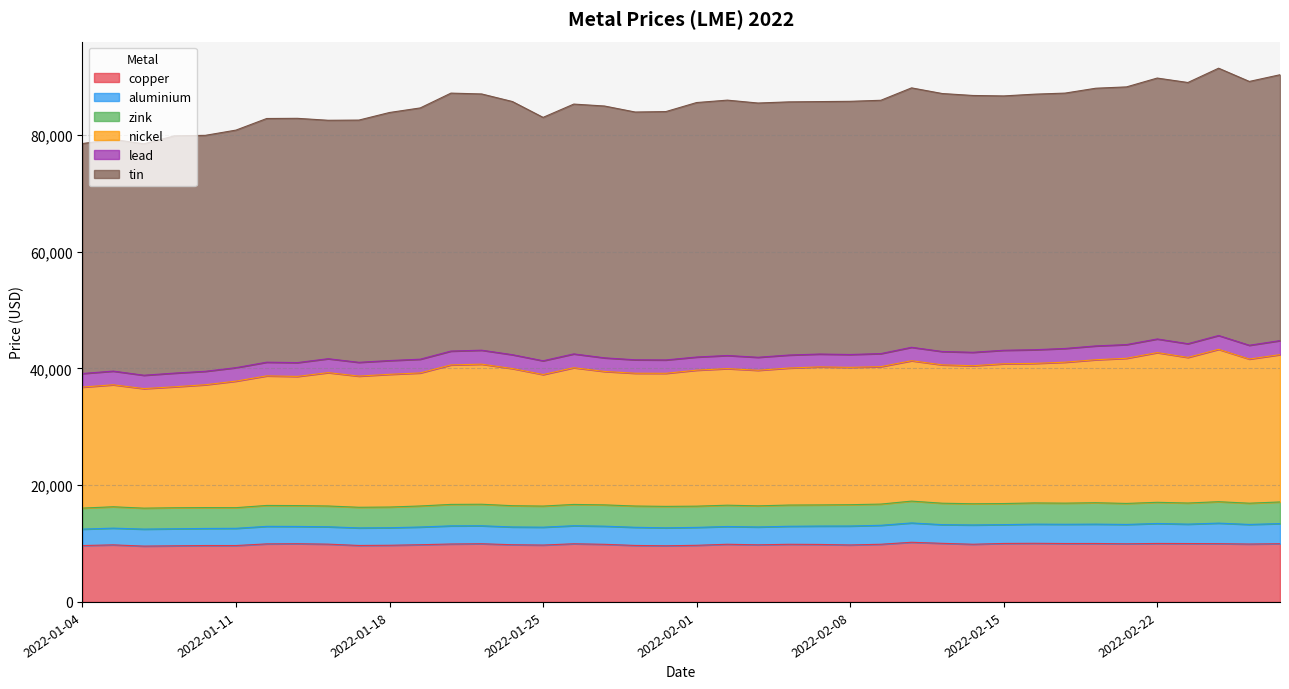

True or false: tin has more than 0 points higher than both neighbors.

True